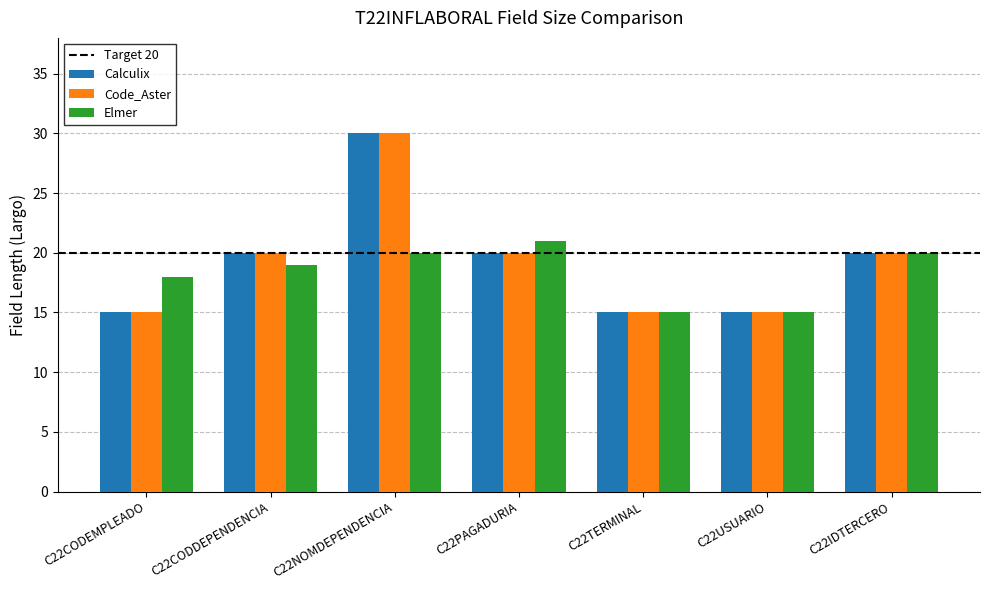

What is the greatest value displayed?

30